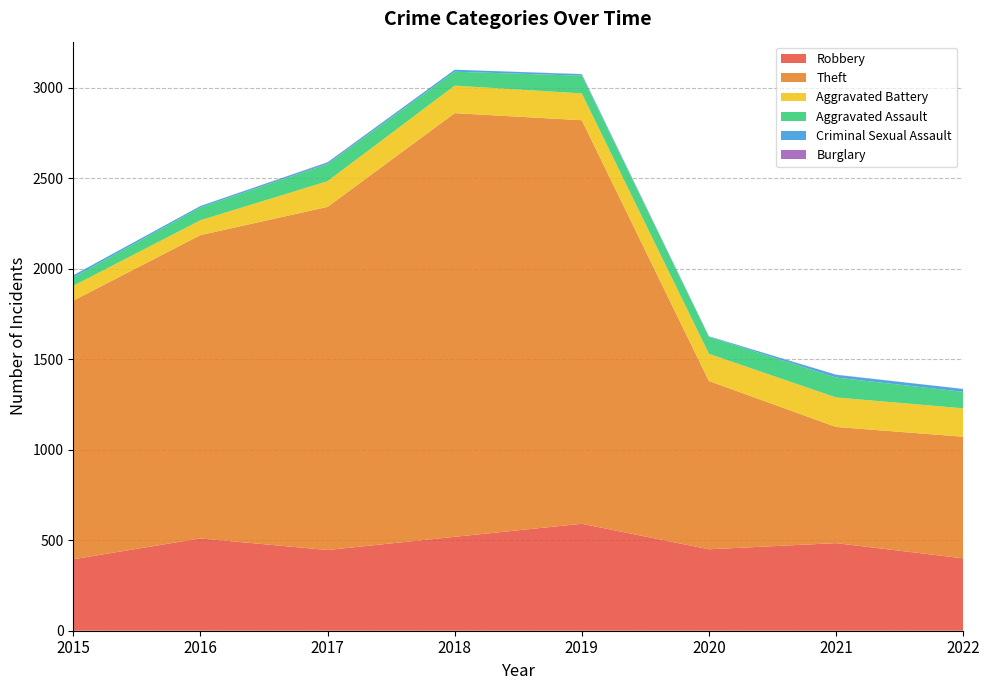

Reading right to left, list all the values displayed in this chart.

Robbery: 2022=400	2021=484	2020=450	2019=591	2018=519	2017=446	2016=510	2015=395
Theft: 2022=672	2021=642	2020=930	2019=2230	2018=2341	2017=1896	2016=1676	2015=1429
Aggravated Battery: 2022=157	2021=163	2020=150	2019=148	2018=152	2017=142	2016=82	2015=82
Aggravated Assault: 2022=91	2021=110	2020=94	2019=98	2018=77	2017=95	2016=71	2015=46
Criminal Sexual Assault: 2022=16	2021=15	2020=3	2019=8	2018=11	2017=8	2016=8	2015=12
Burglary: 2022=0	2021=1	2020=0	2019=1	2018=0	2017=2	2016=0	2015=0